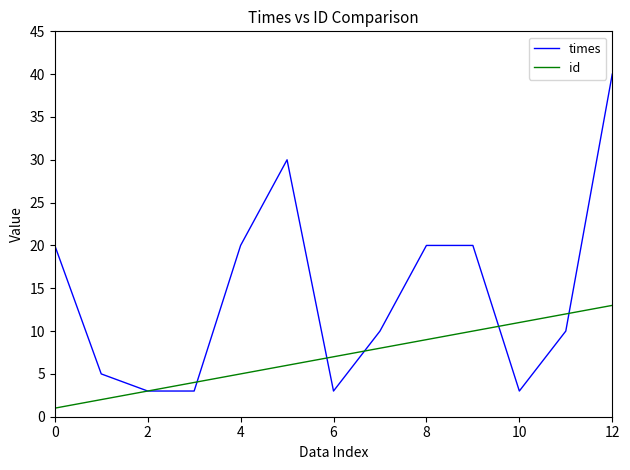

Which series has the largest total across all categories?

times